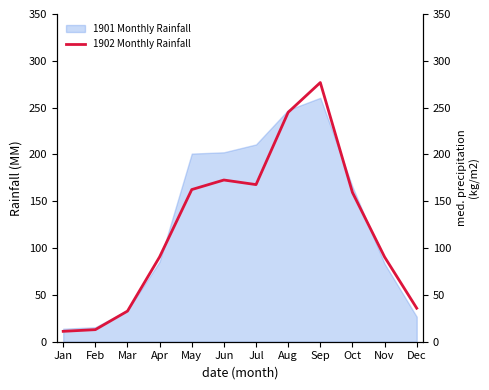

True or false: the data shows 11.1 at Jan.

True